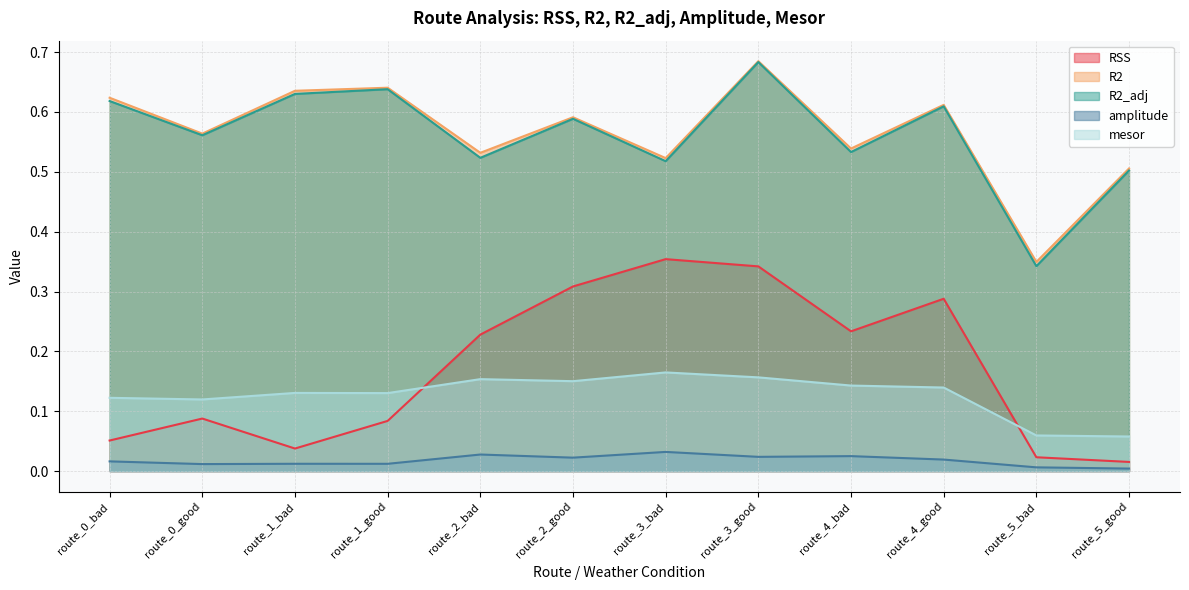

Where is the first local maximum for R2_adj?

route_1_good